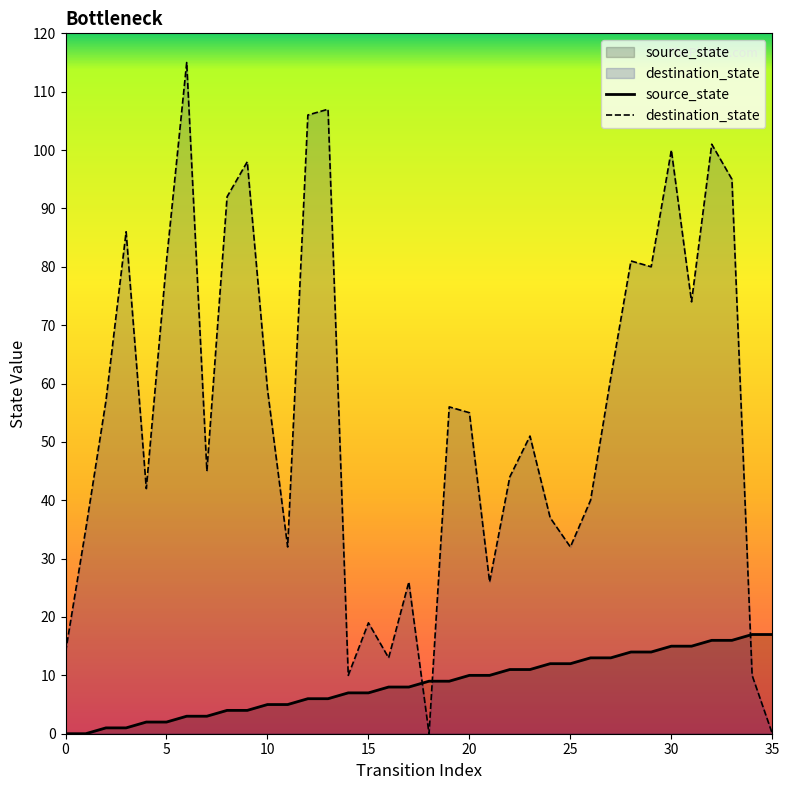

True or false: source_state has more than 1 interior local peaks.

False